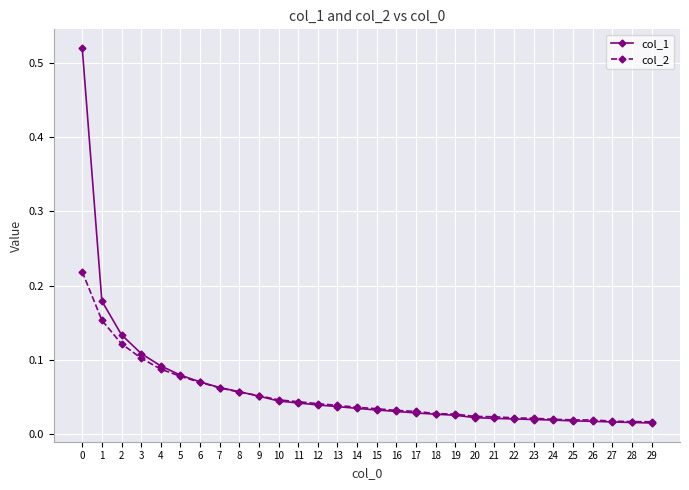

Which series has the widest spread of values?

col_1